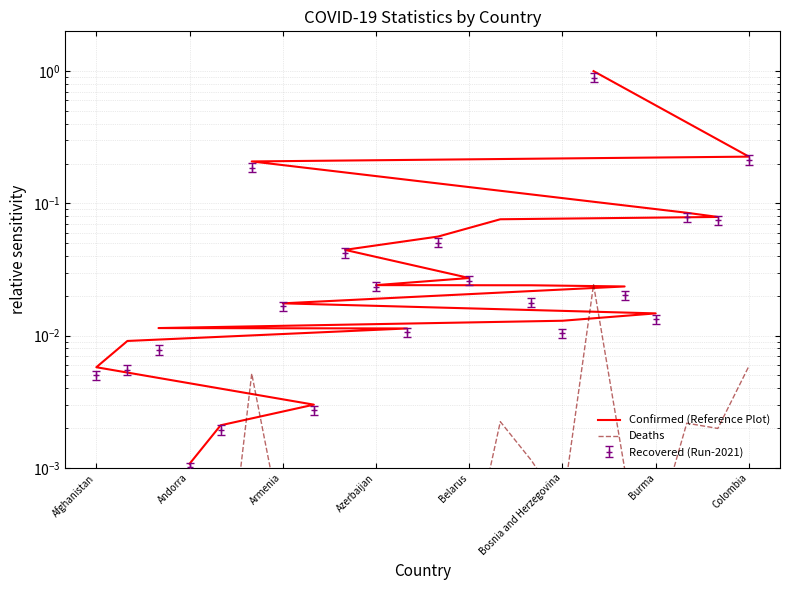

Is this an area chart (filled region under the line)?

No